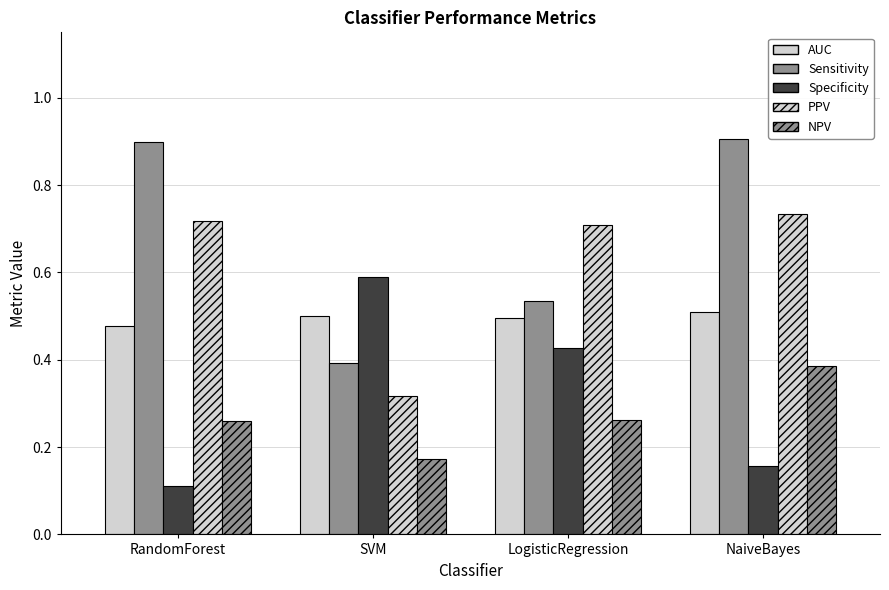

What is the sum of the NPV values at RandomForest and LogisticRegression?

0.5